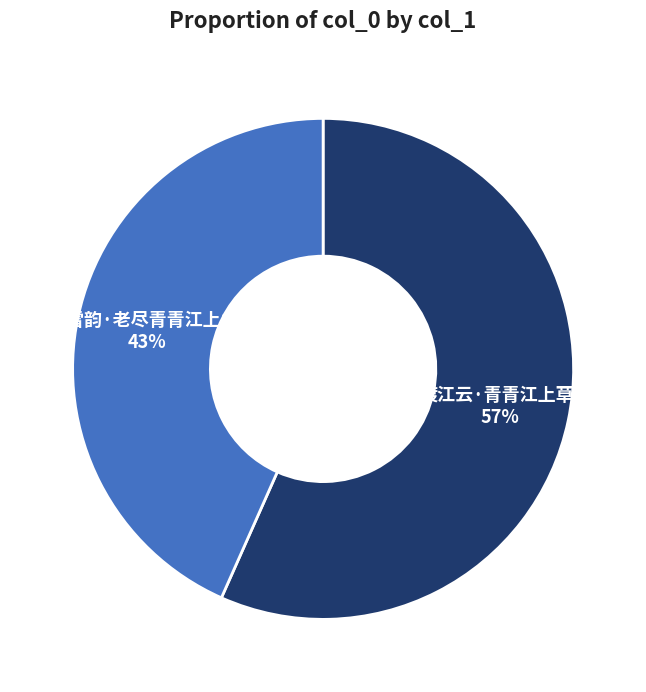

To the nearest percent, what is the combined percentage of 渡江云·青青江上草 and 咏雪韵·老尽青青江上山?

100%